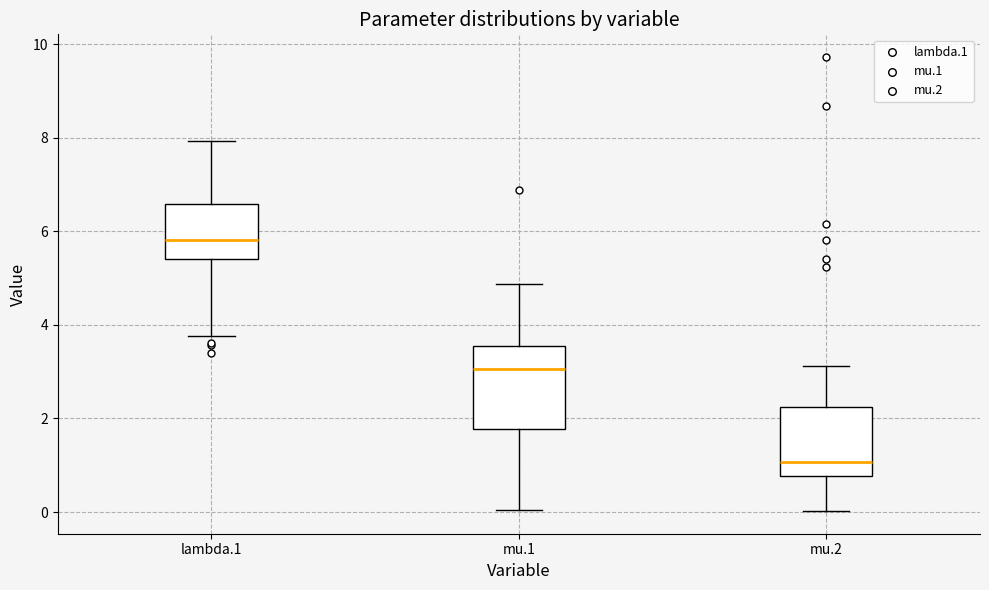

Reading left to right, transcribe this box plot: for each box, give where its median line is, the range the box spans, and where its two whiskers end, as read against the y-axis. The values are not printed on the chart, so give them approximately, as read against the axis.

lambda.1: median 5.8, box 5.4 to 6.6, whiskers 3.8 to 8.0
mu.1: median 3.0, box 1.8 to 3.6, whiskers 0.0 to 4.8
mu.2: median 1.0, box 0.8 to 2.2, whiskers 0.0 to 3.2